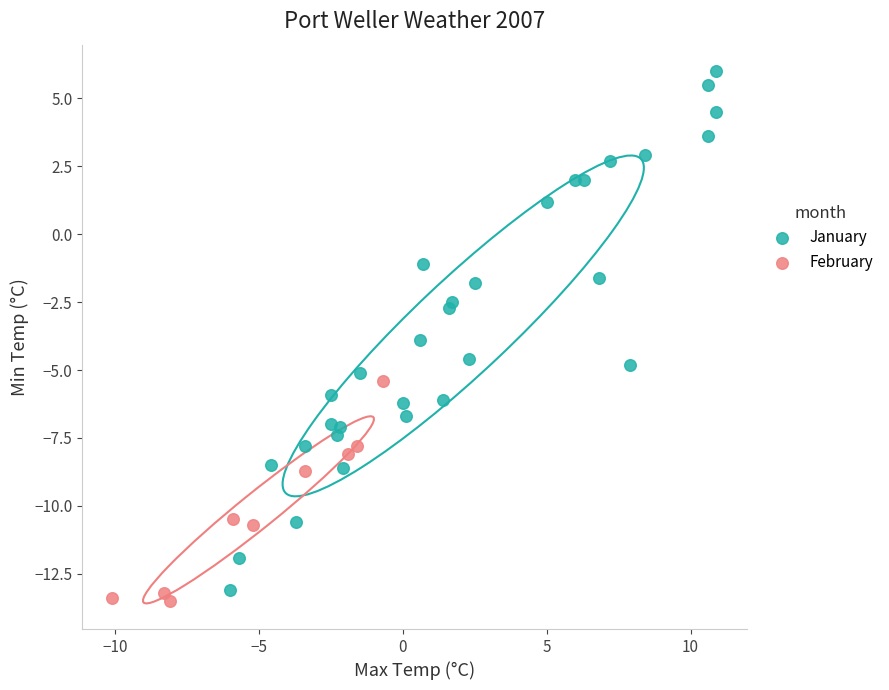

Which series reaches the minimum Y coordinate?

February